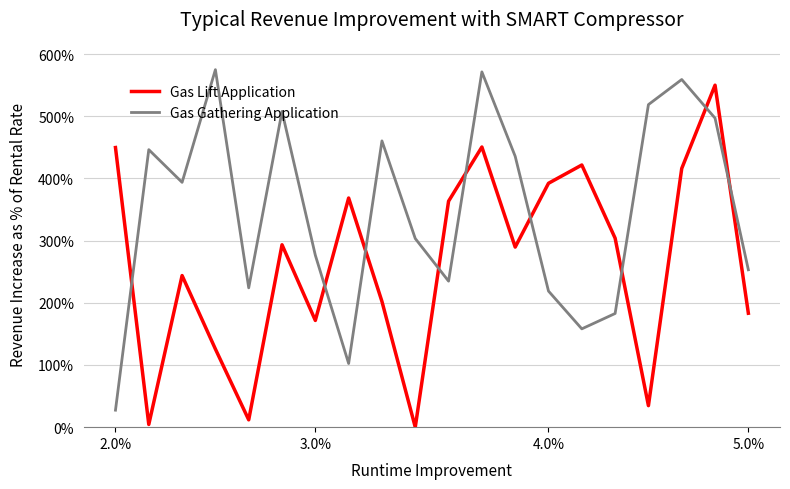

What is the maximum value for Gas Lift Application?

550.0